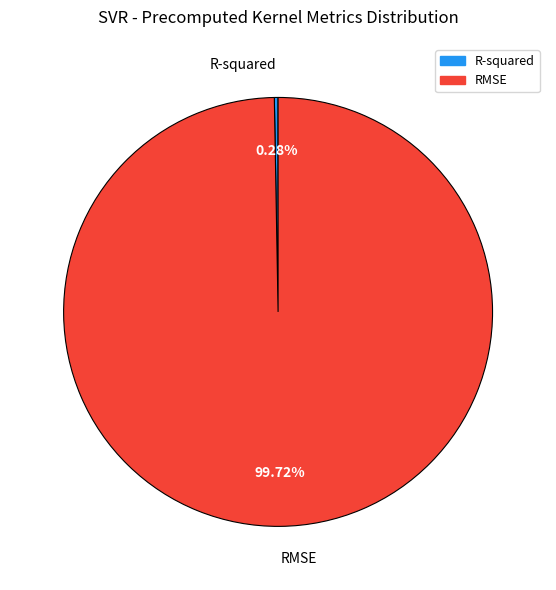

Which has a higher value, RMSE or R-squared?

RMSE